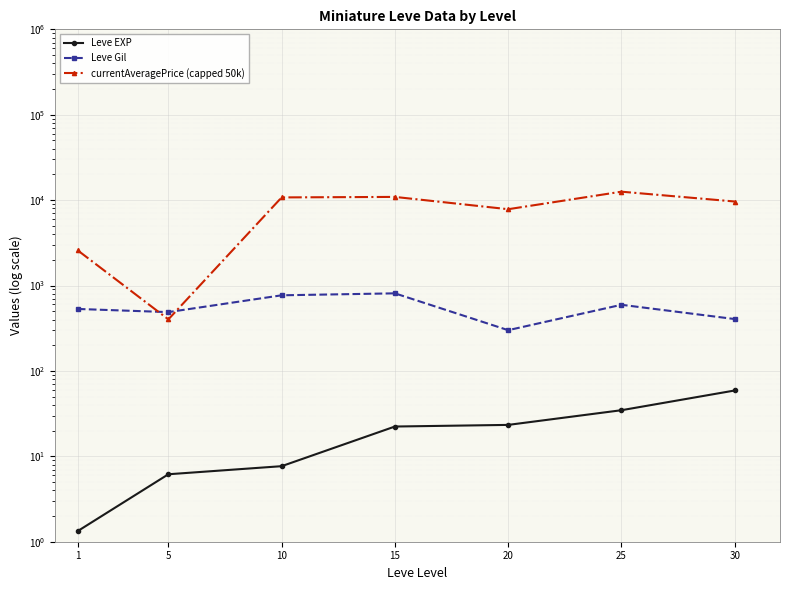

Where does the Leve EXP series first go above 22?

15